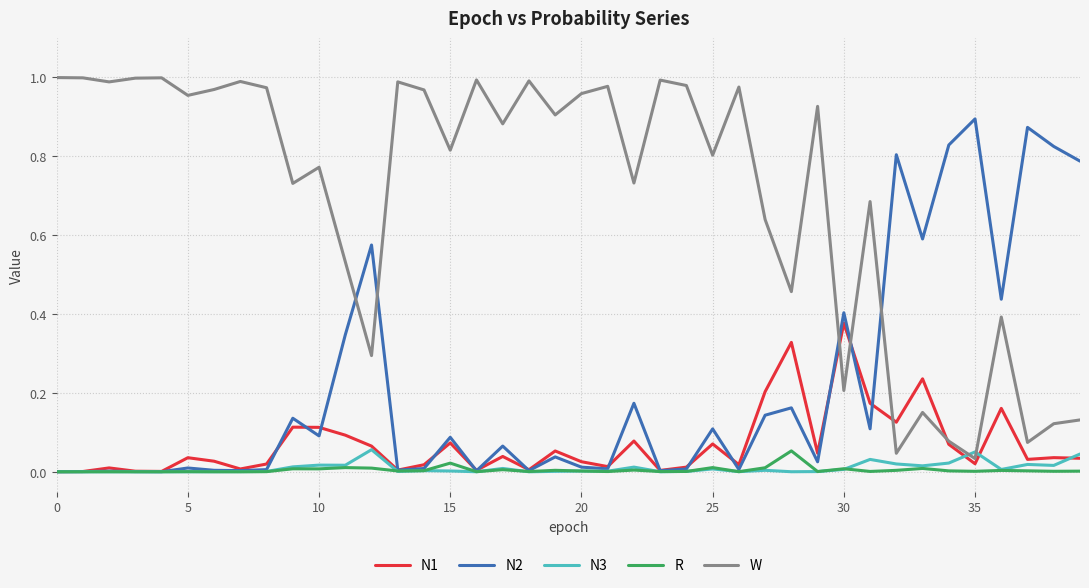

Which series has the largest total across all categories?

W